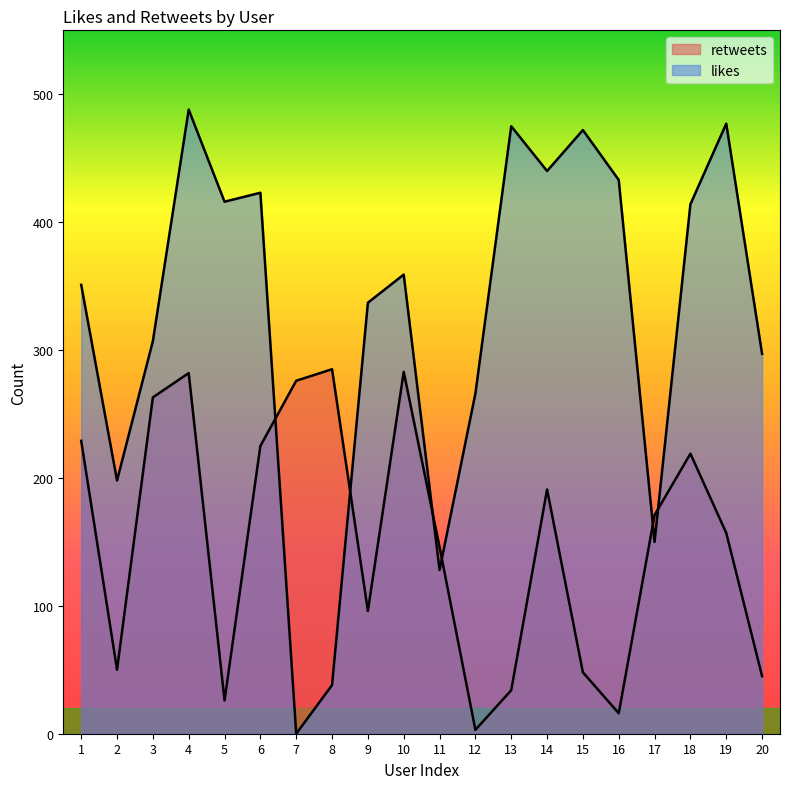

How many intersections are there between retweets and likes?

6